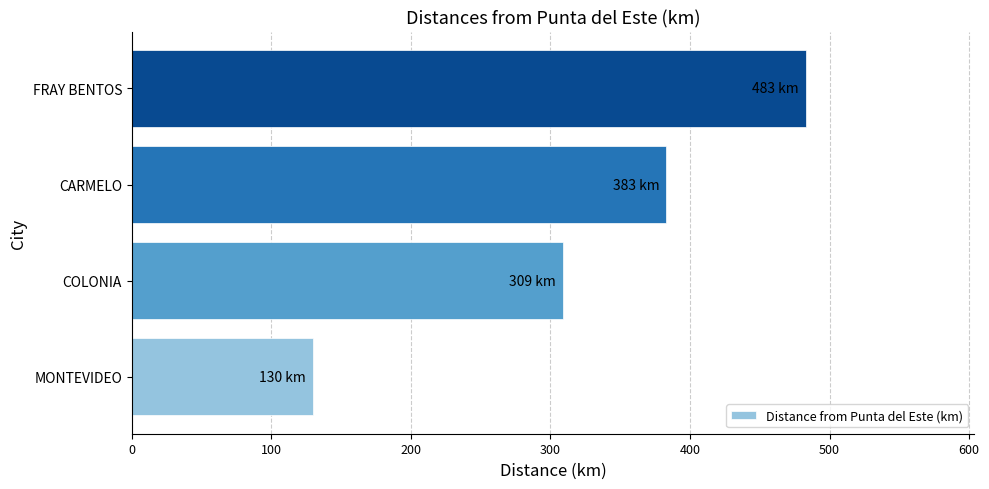

How many bars are there in total?

4